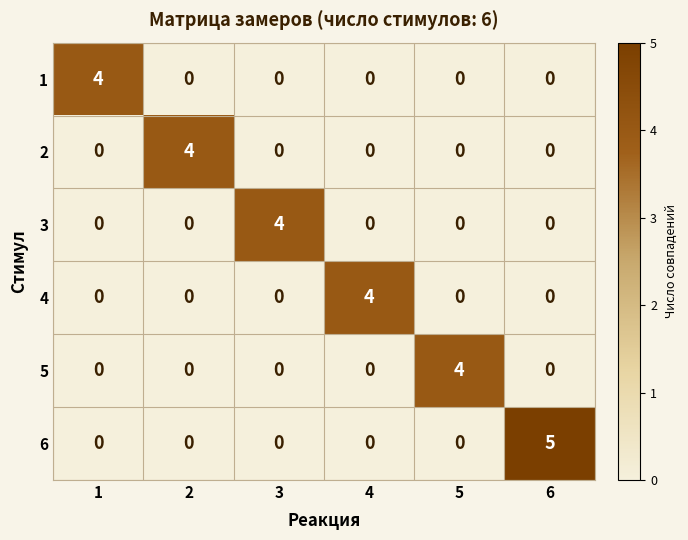

At which category does the chart reach its peak across all series?

6